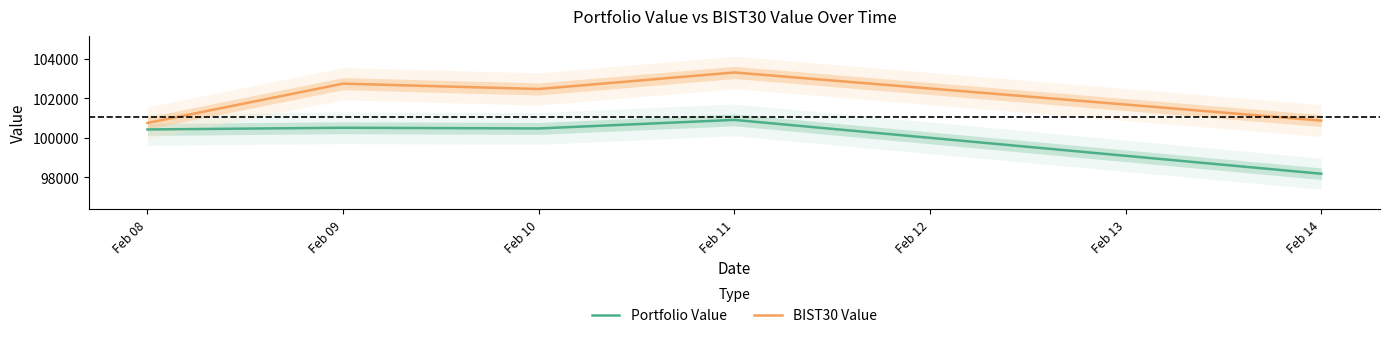

True or false: BIST30 Value has a value of 102469.5 at Feb 10.

True